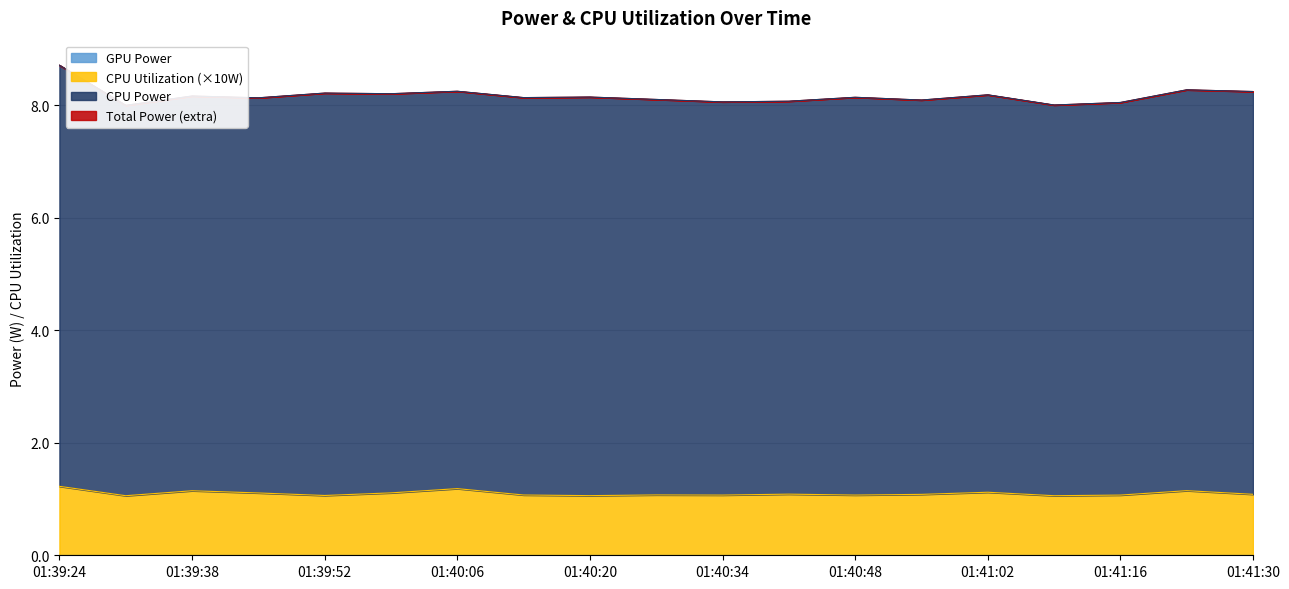

Reading left to right, transcribe all the data shown in this chart.

GPU Power: 0.0	0.0	0.0	0.0	0.0	0.0	0.0	0.0	0.0	0.0	0.0	0.0	0.0	0.0	0.0	0.0	0.0	0.0	0.0
CPU Utilization: 0.1	0.1	0.1	0.1	0.1	0.1	0.1	0.1	0.1	0.1	0.1	0.1	0.1	0.1	0.1	0.1	0.1	0.1	0.1
CPU Power: 7.5	6.9	7.0	7.0	7.2	7.1	7.1	7.1	7.1	7.0	7.0	7.0	7.1	7.0	7.1	6.9	7.0	7.1	7.2
Total Power: 7.5	6.9	7.0	7.0	7.2	7.1	7.1	7.1	7.1	7.0	7.0	7.0	7.1	7.0	7.1	6.9	7.0	7.1	7.2